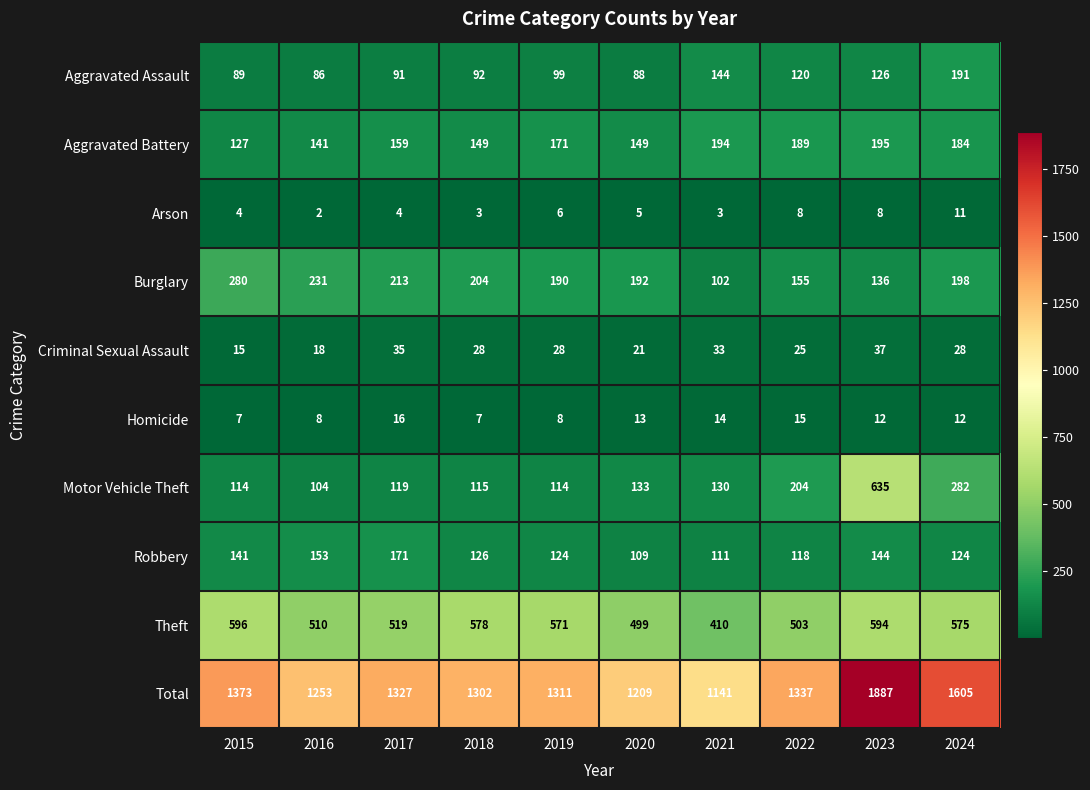

At how many categories does at least one series exceed 1402?

2